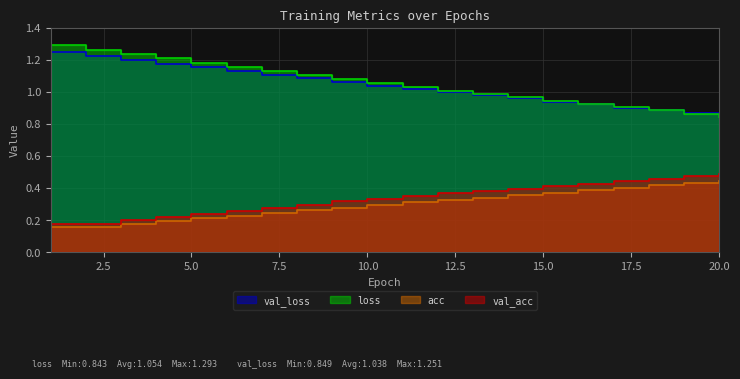

Which category has the highest value in the val_acc series?

20.0